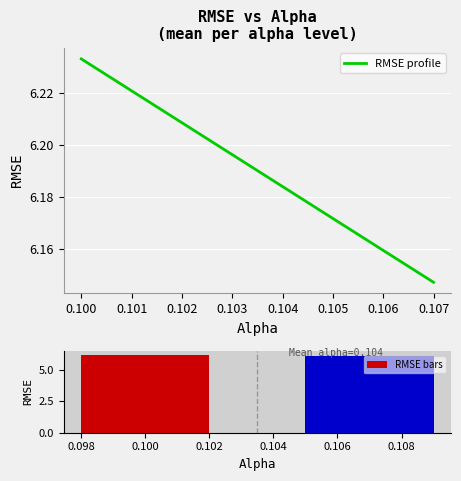

What value does the data have at 0.100?

6.2